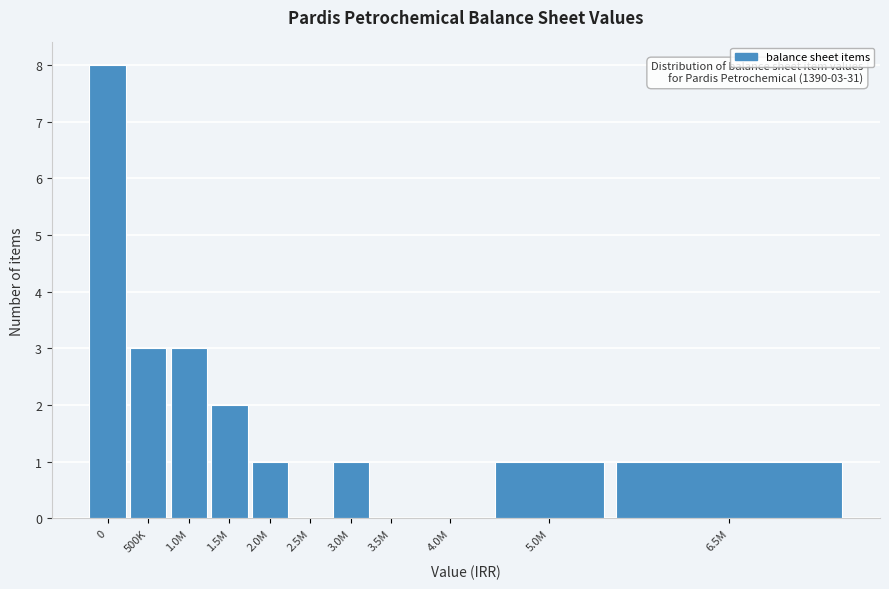

Reading left to right, transcribe all the data shown in this chart.

0=8	500K=3	1.0M=3	1.5M=2	2.0M=1	2.5M=0	3.0M=1	3.5M=0	4.0M=0	5.0M=1	6.5M=1